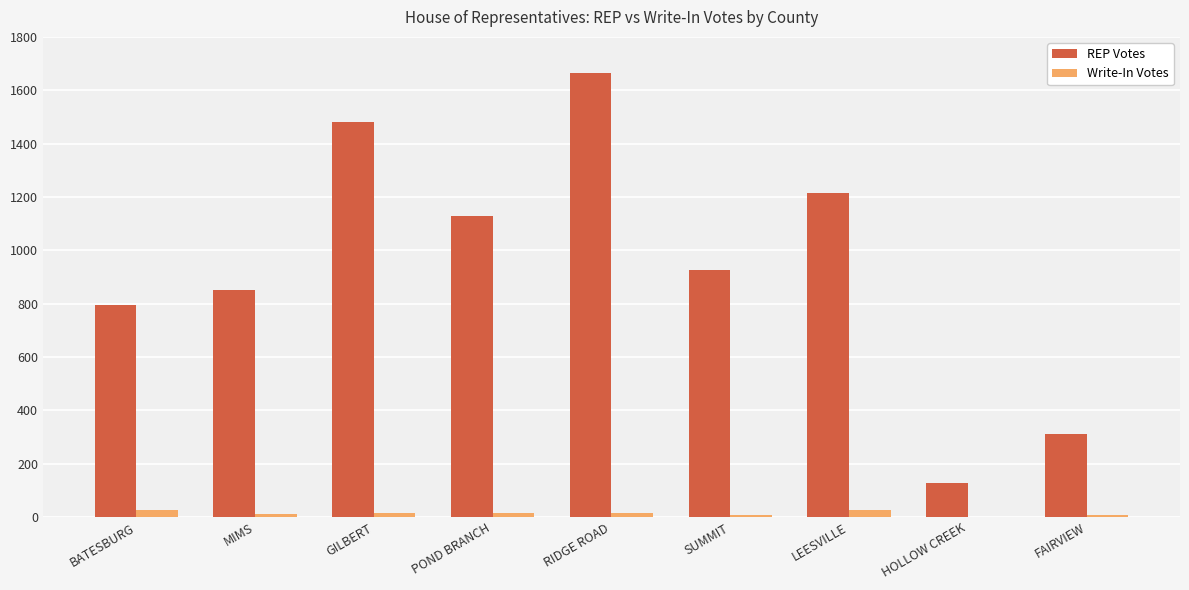

At which category is the sum across all series the highest?

RIDGE ROAD